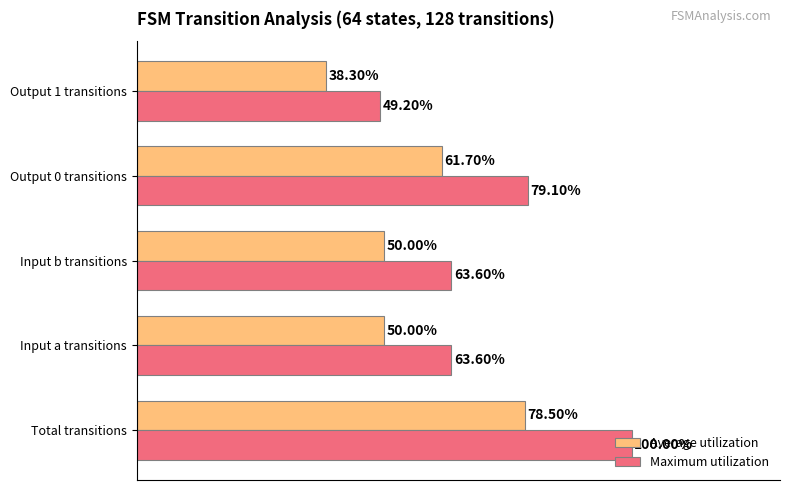

Is the value of Average utilization at Input b transitions greater than the value of Maximum utilization at Input a transitions?

No